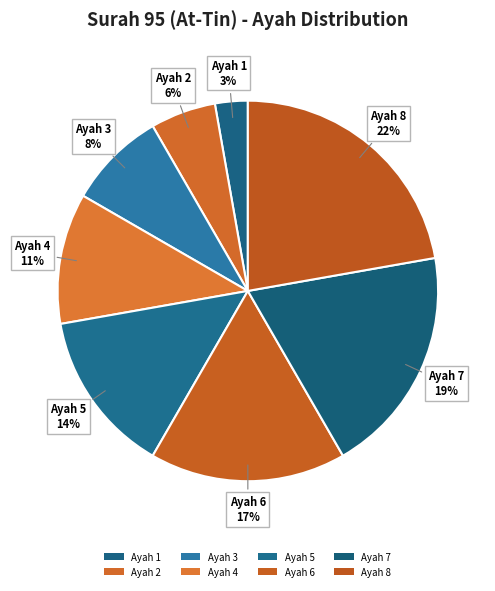

Count the number of slices in the pie.

8